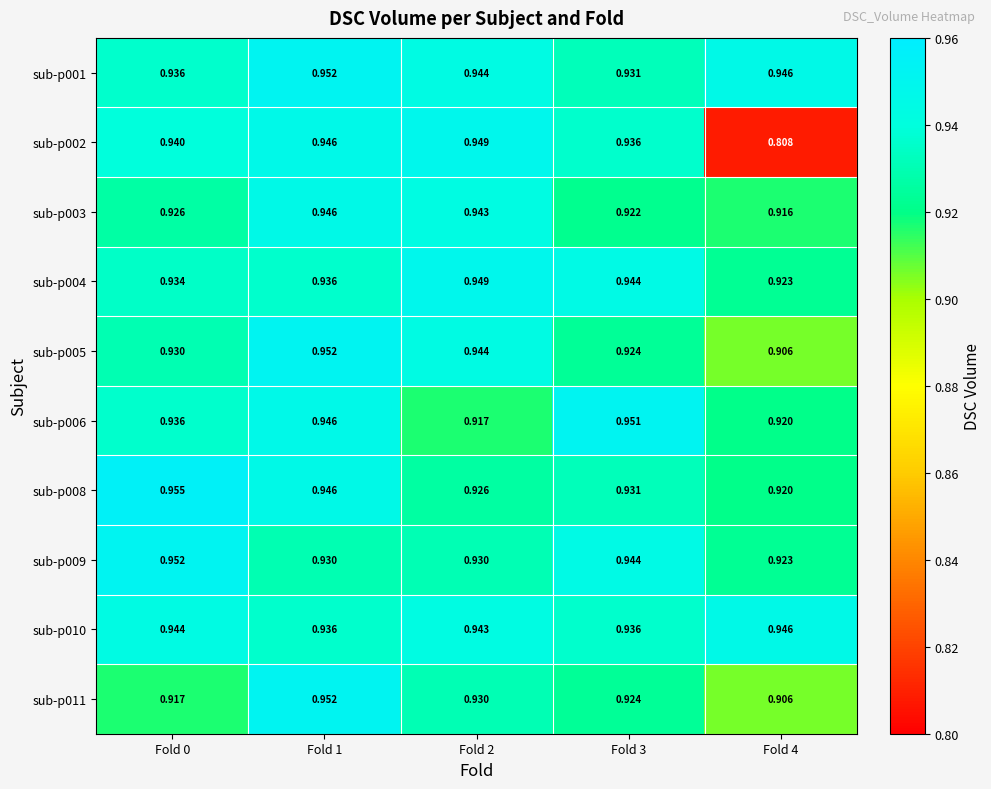

Is the value of sub-p009 at Fold 0 greater than the value of sub-p010 at Fold 1?

Yes